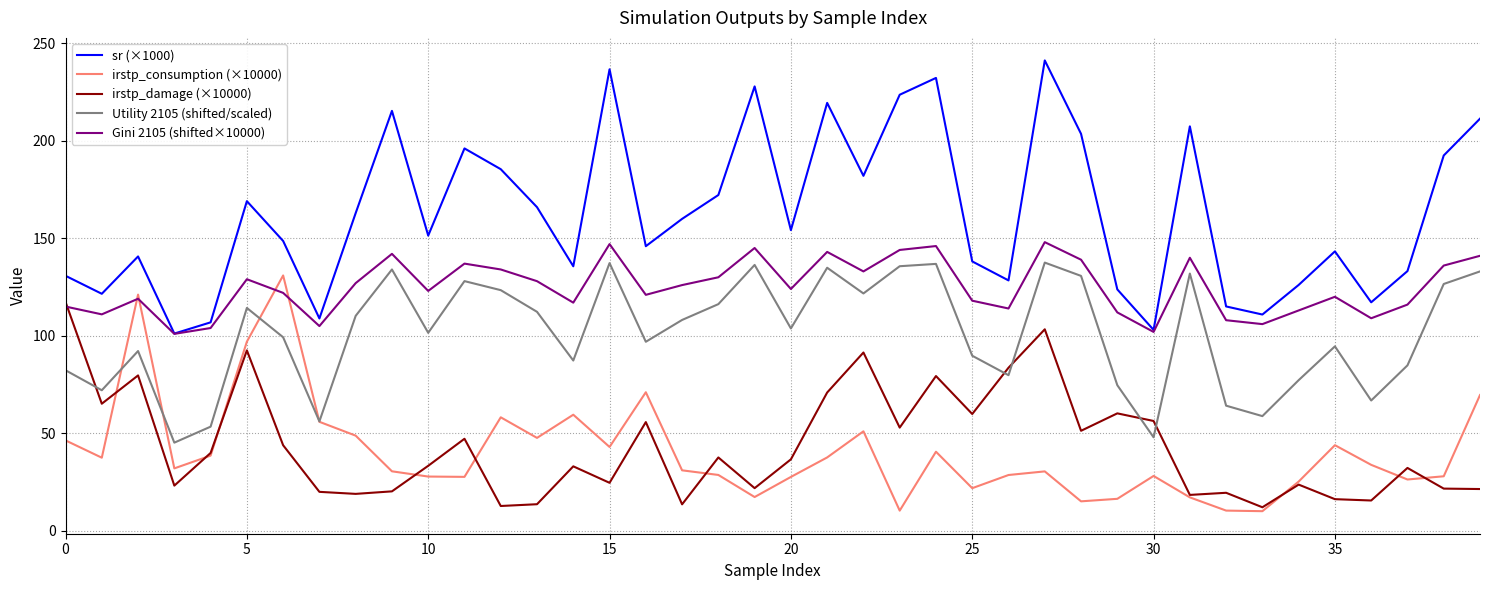

Which series has the largest total across all categories?

sr (×1000)